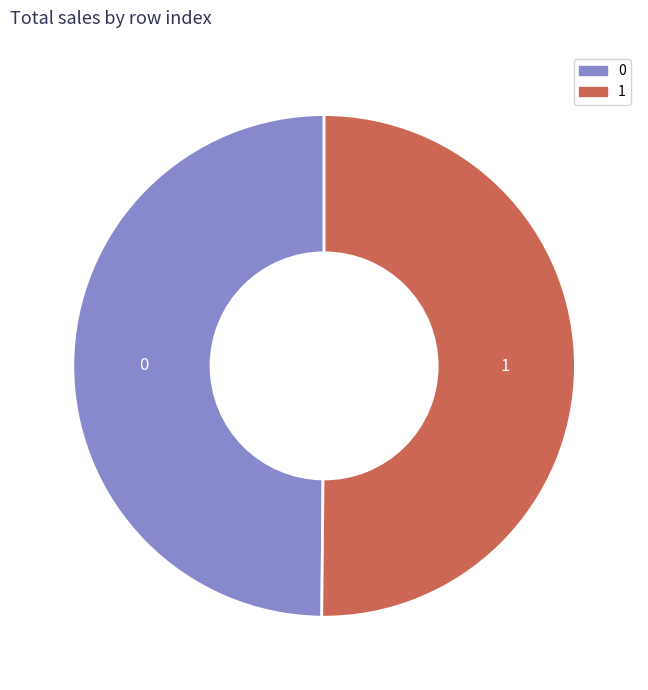

What is the ratio of the value at 1 to the value at 0?

1.0